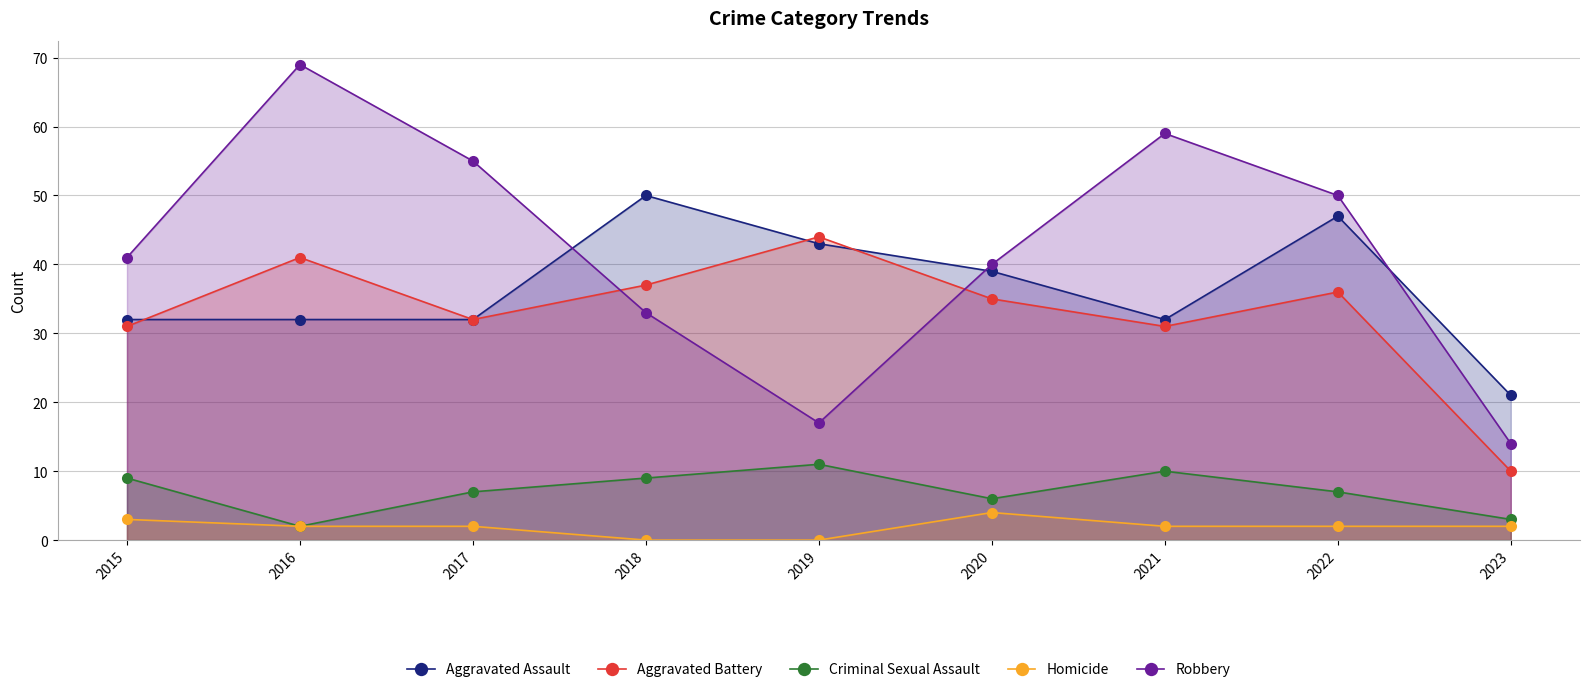

Reading left to right, transcribe all the data shown in this chart.

Aggravated Assault: 32	32	32	50	43	39	32	47	21
Aggravated Battery: 31	41	32	37	44	35	31	36	10
Criminal Sexual Assault: 9	2	7	9	11	6	10	7	3
Homicide: 3	2	2	0	0	4	2	2	2
Robbery: 41	69	55	33	17	40	59	50	14